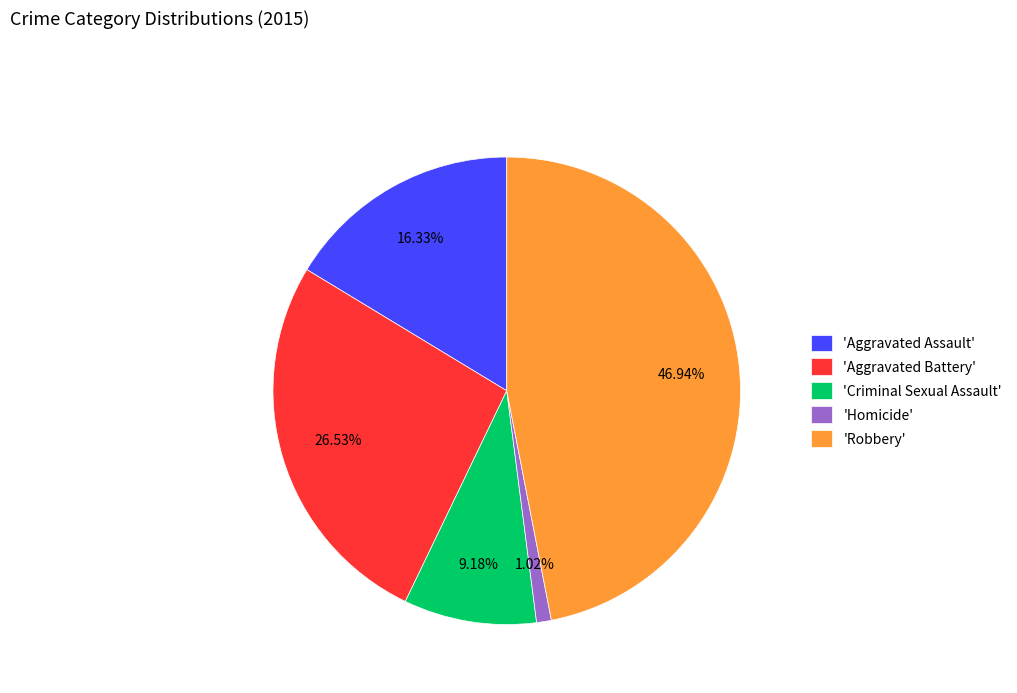

Combined, do 'Aggravated Assault' and 'Criminal Sexual Assault' account for over 50%?

No